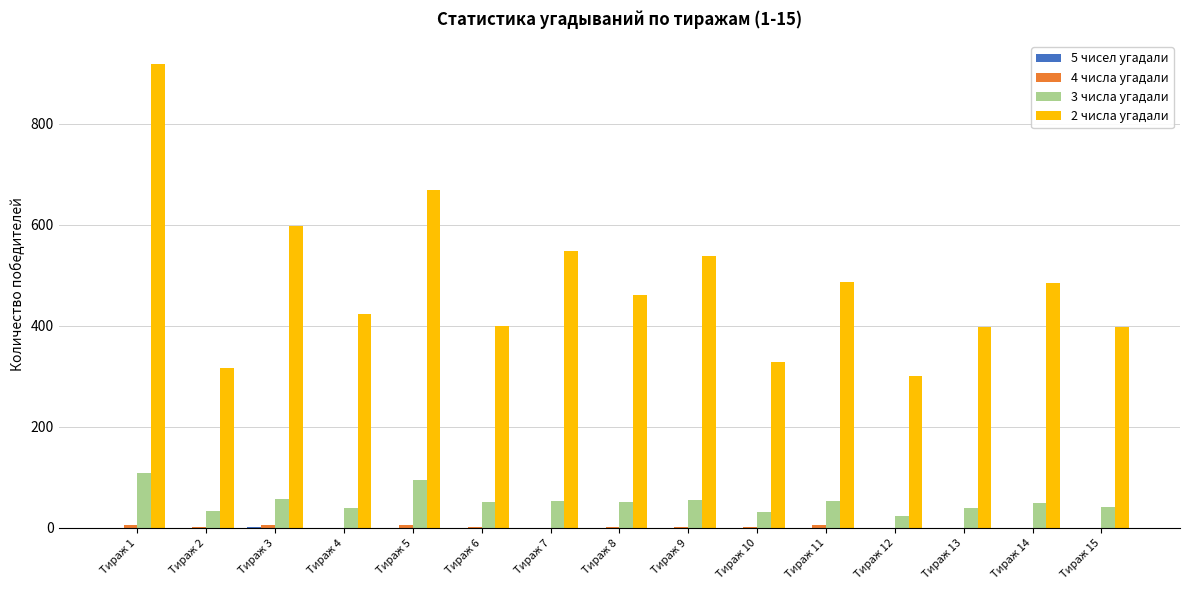

Are the bars horizontal?

No